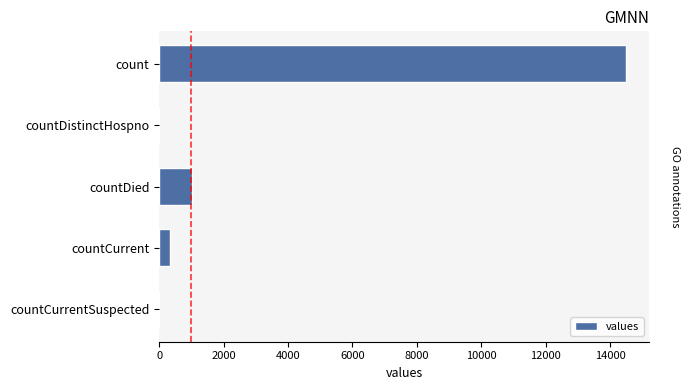

What is the maximum value shown in the chart?

14488